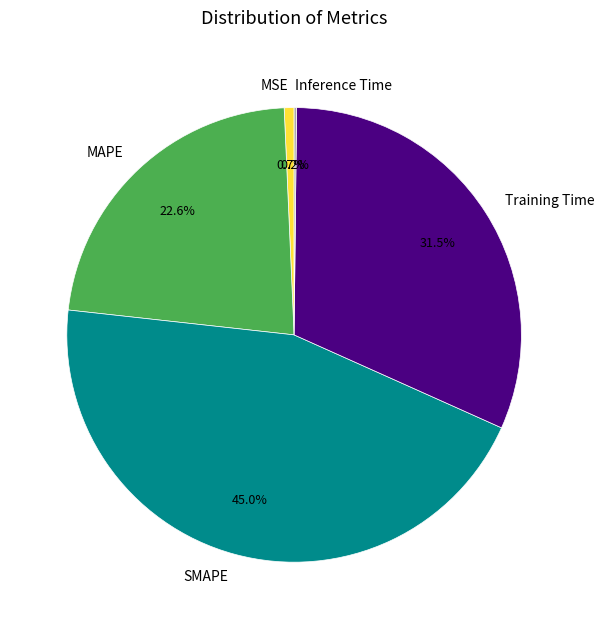

What percentage do MAPE and MSE together represent?

23.3%